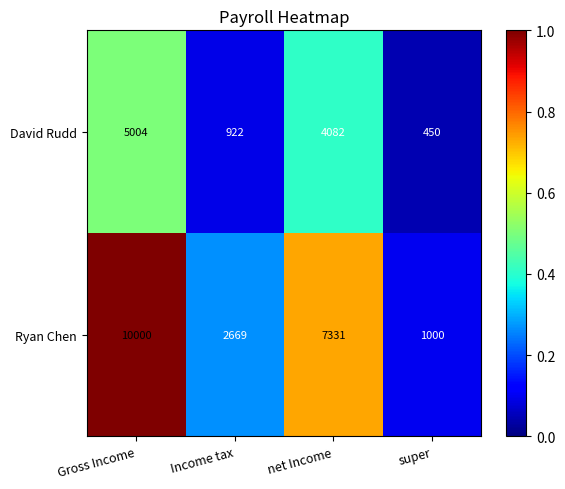

List the series in order of their overall mean, highest first.

Ryan Chen, David Rudd